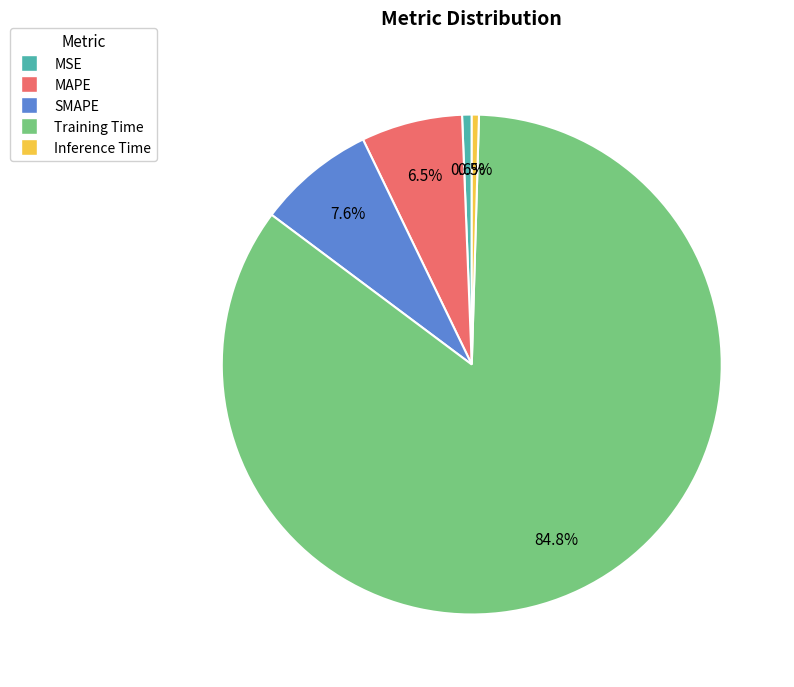

What is the largest slice in the pie chart?

Training Time